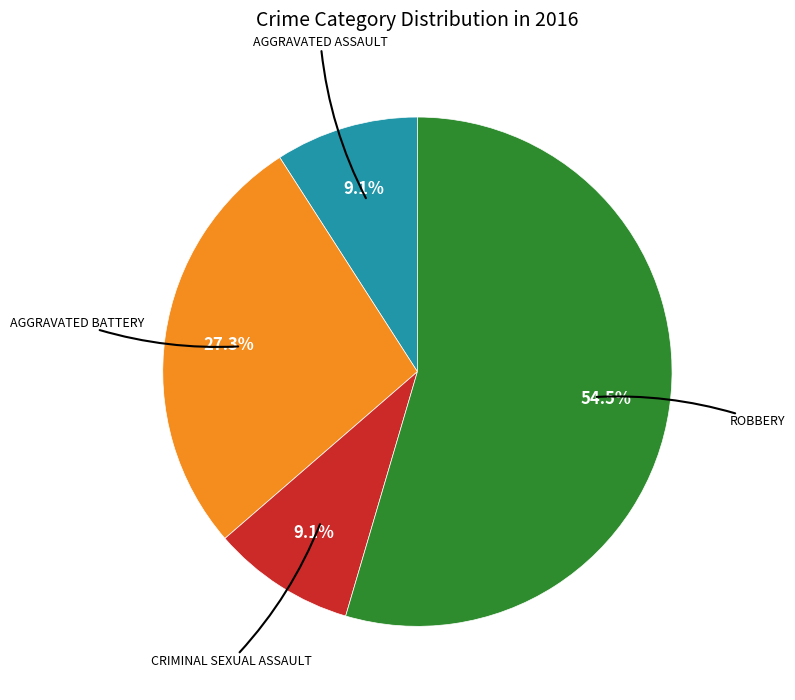

Is there a majority slice in this chart?

Yes